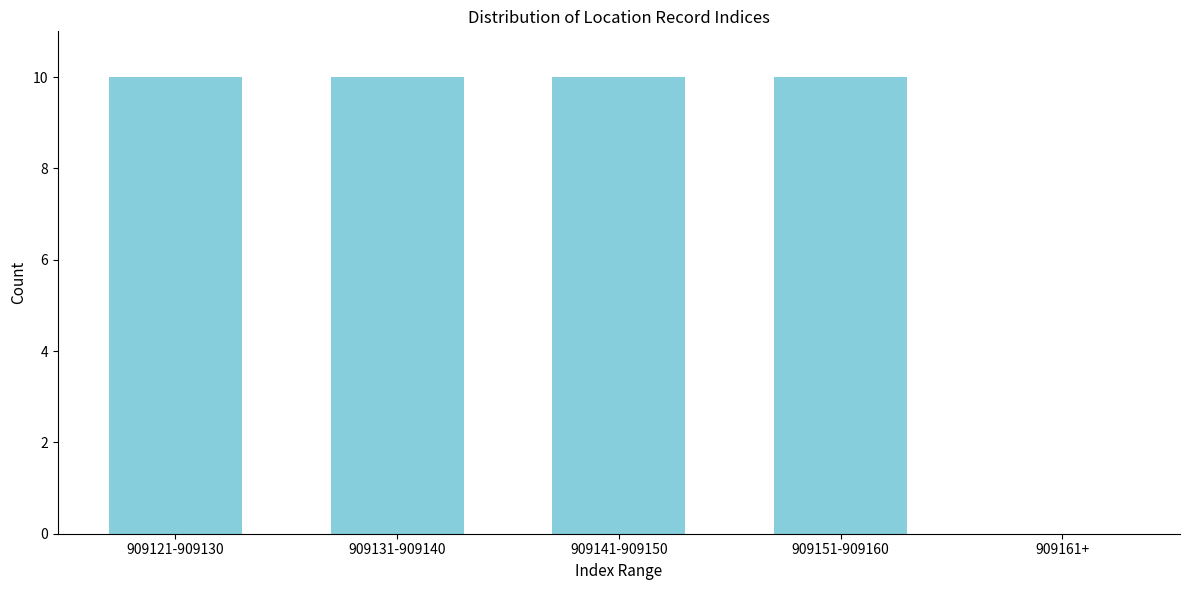

Reading right to left, transcribe all the data shown in this chart.

909161+=0	909151-909160=10	909141-909150=10	909131-909140=10	909121-909130=10